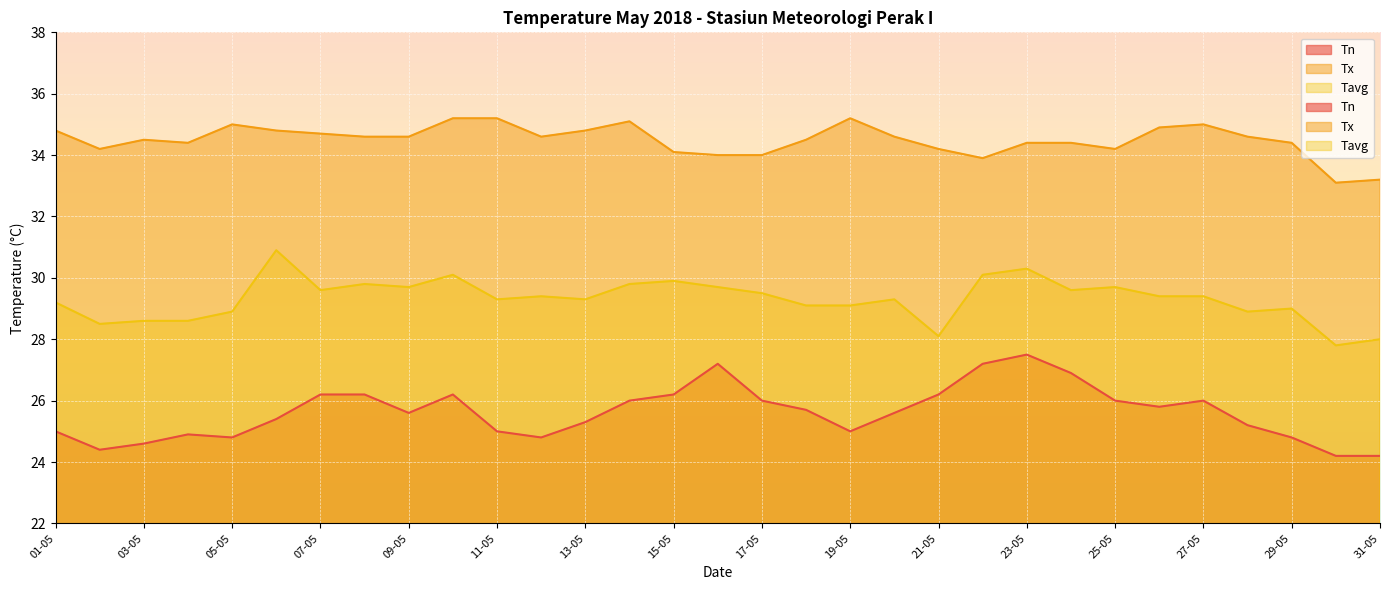

Which series has the largest total across all categories?

Tx